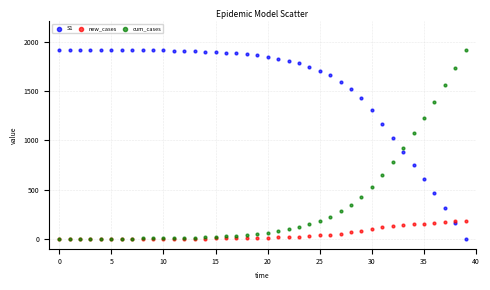

In the cum_cases series, what Y value is closest to 961?

923.7